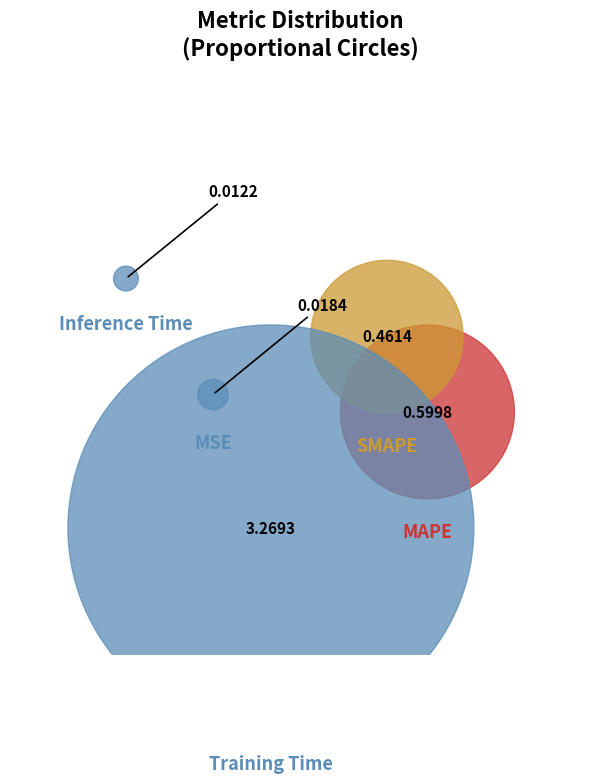

Which has a higher value, SMAPE or MSE?

SMAPE